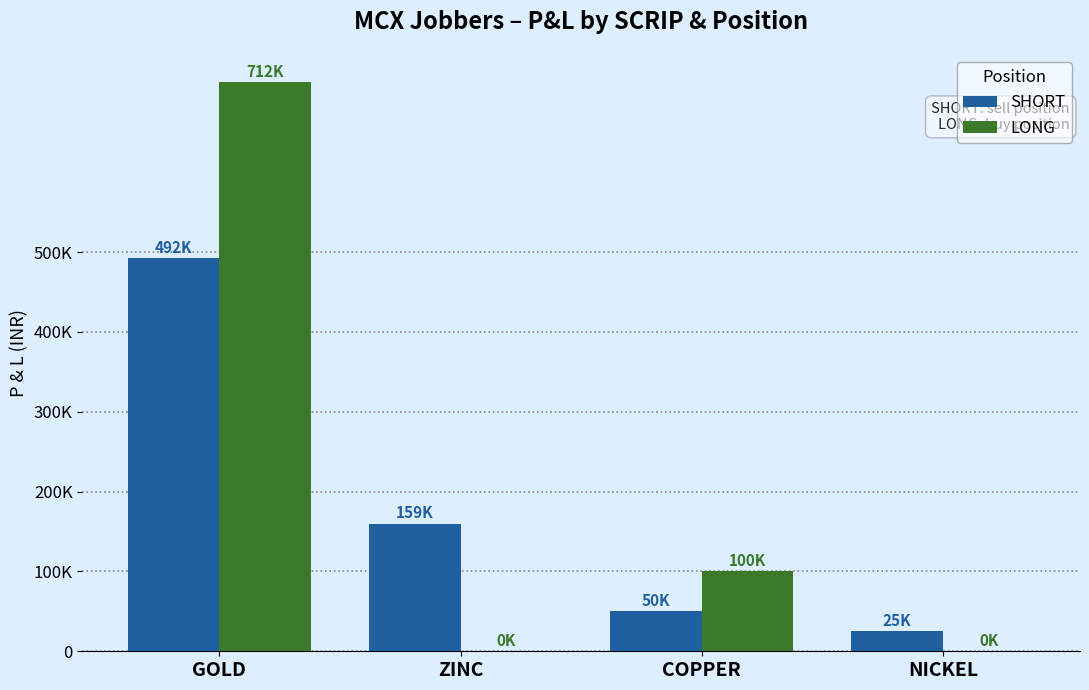

What is the maximum value for SHORT?

492500.0